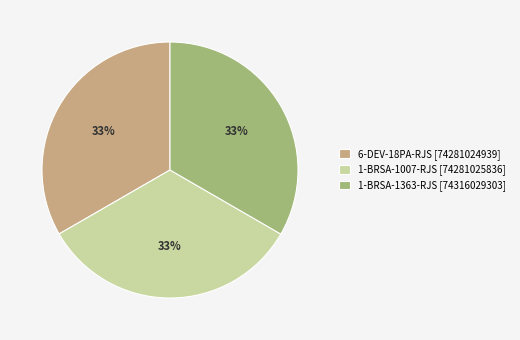

Does 6-DEV-18PA-RJS account for over 50% of the chart?

No